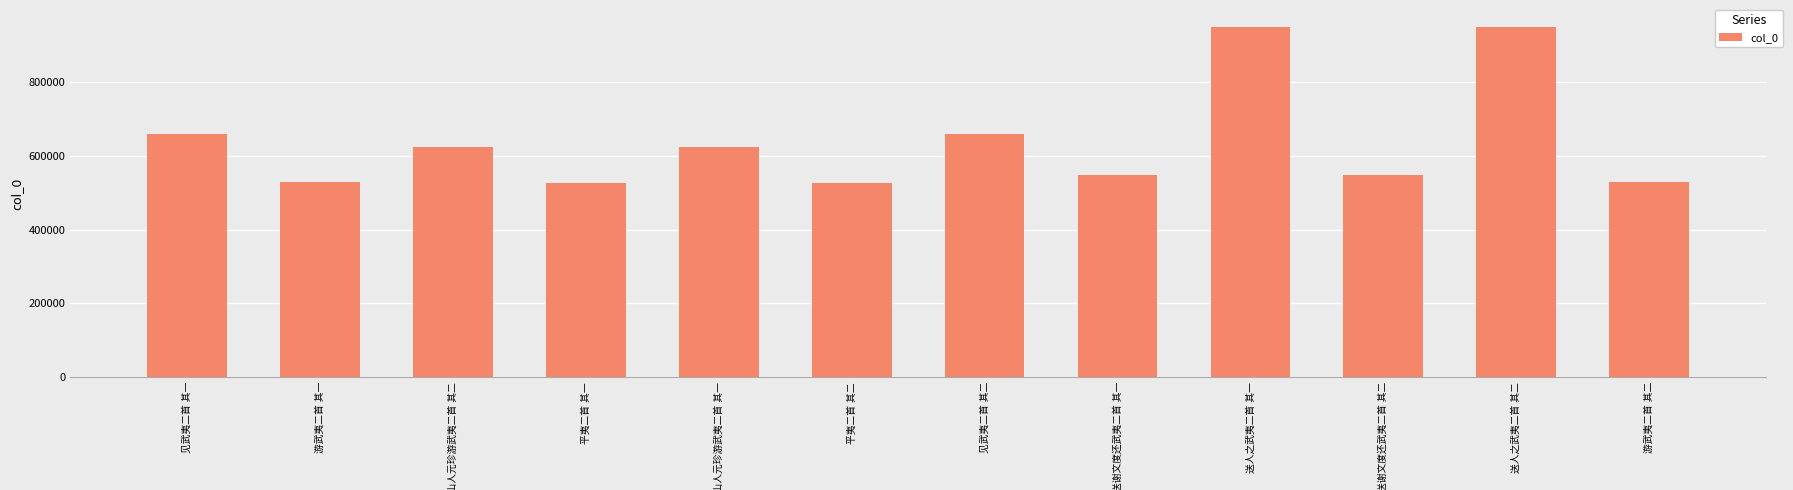

What is the minimum value shown in the chart?

527405